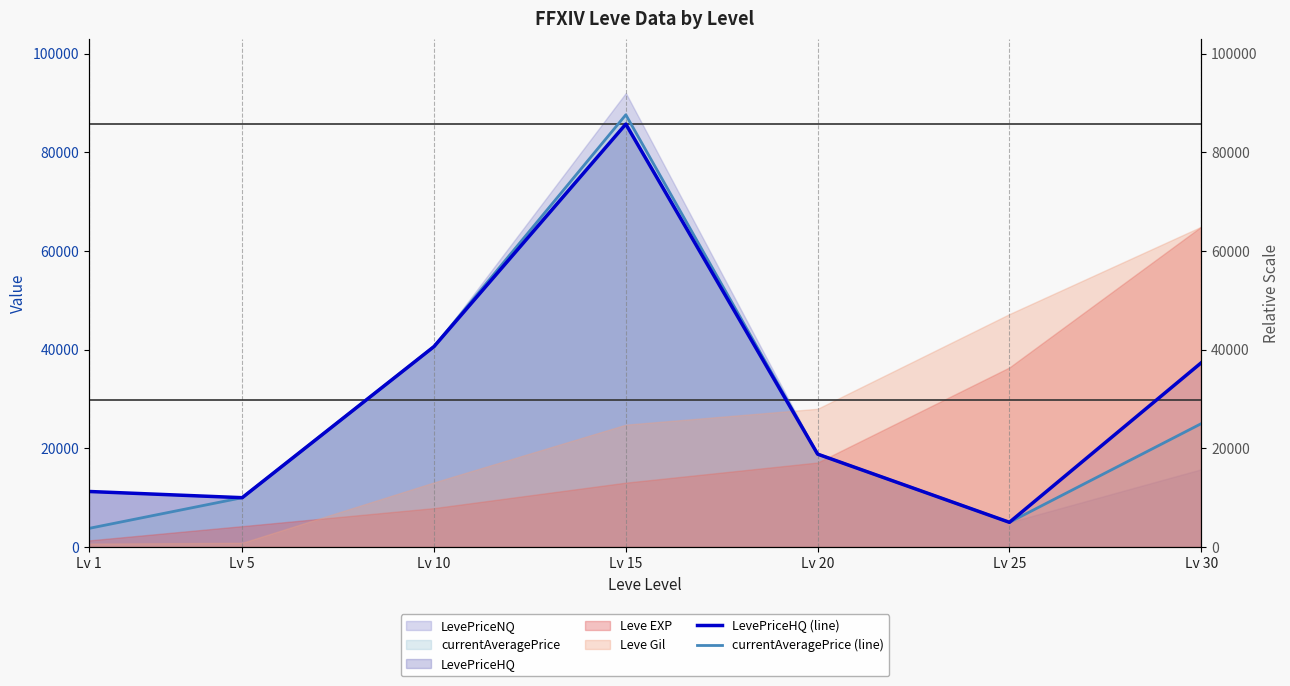

Is the value of currentAveragePrice (line) at Lv 20 greater than the value of LevePriceHQ (line) at Lv 25?

Yes